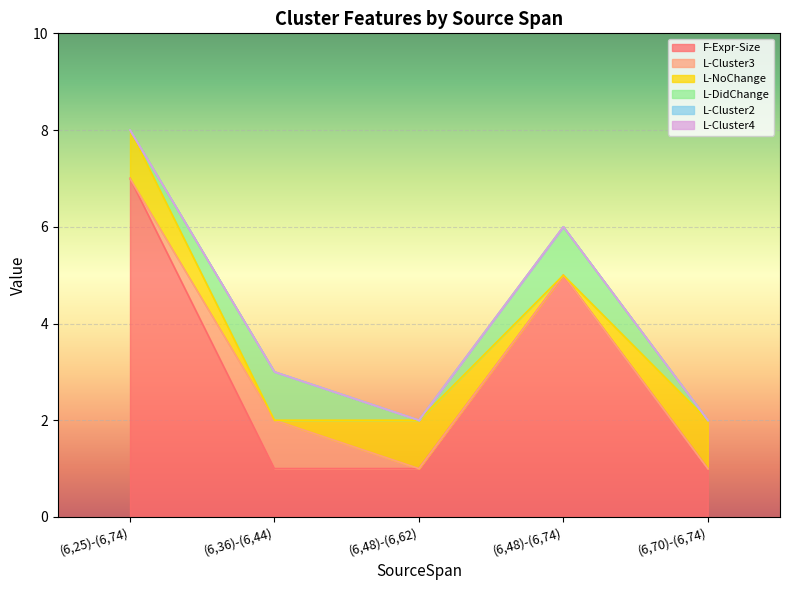

Reading left to right, what are all the values shown in this chart?

F-Expr-Size: 7	1	1	5	1
L-Cluster3: 0	1	0	0	0
L-NoChange: 1	0	1	0	1
L-DidChange: 0	1	0	1	0
L-Cluster2: 0	0	0	0	0
L-Cluster4: 0	0	0	0	0